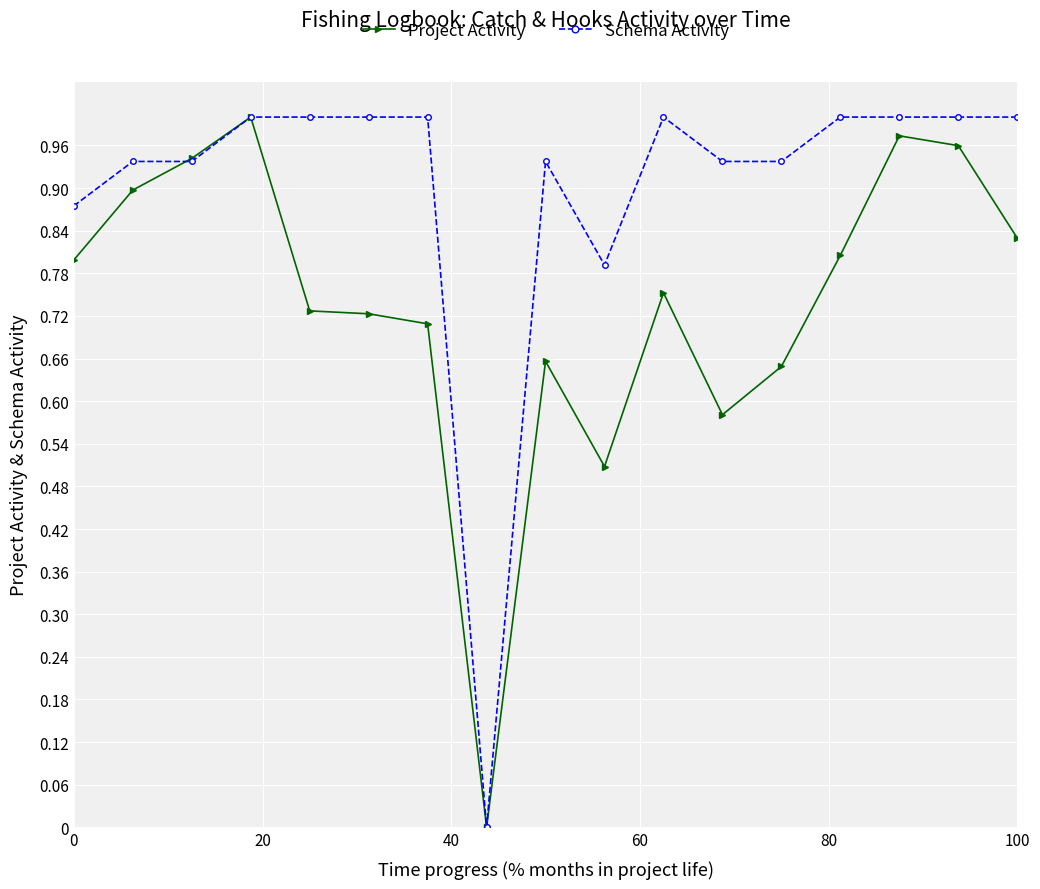

True or false: Schema Activity has more than 0 interior local peaks.

True